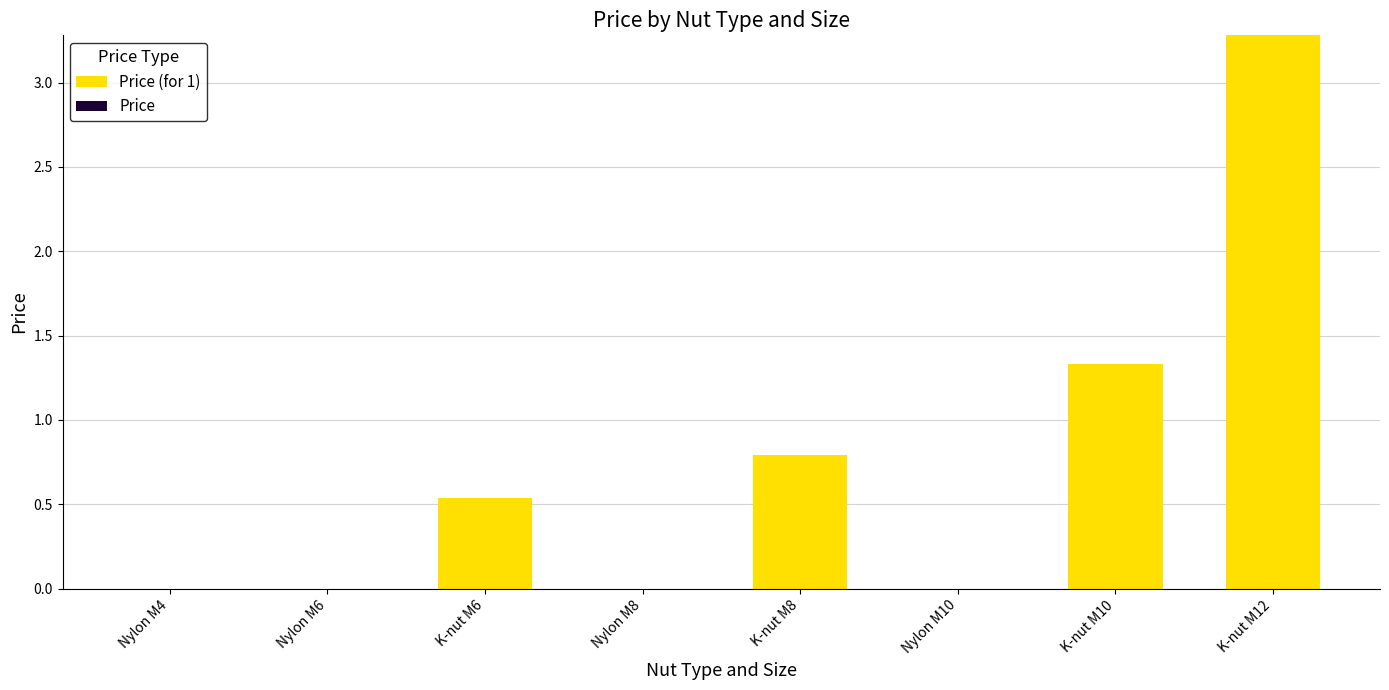

Where is the data nearest to the value 1?

K-nut M8